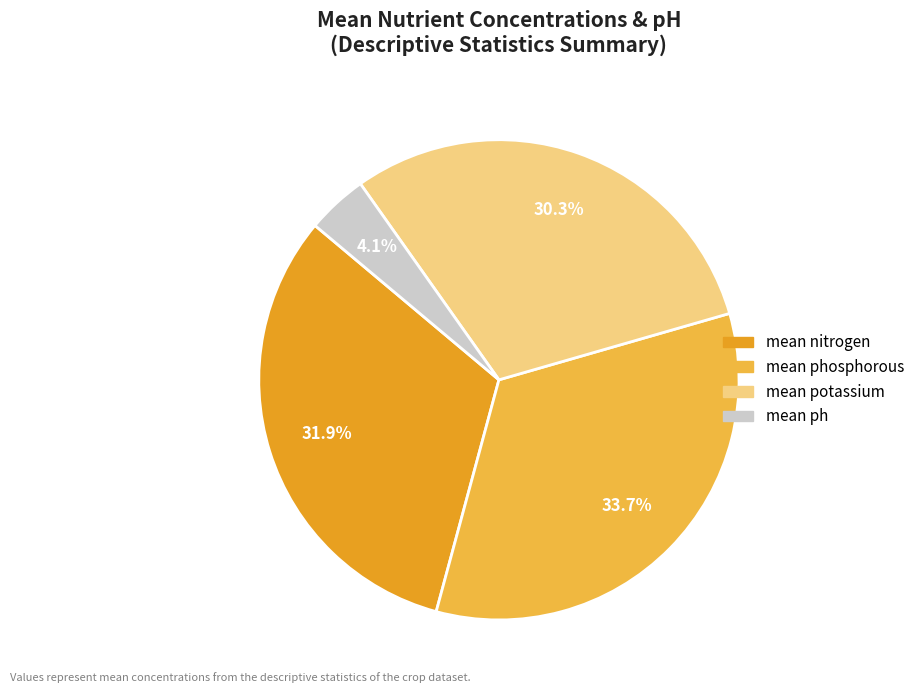

Is it true that mean potassium is 30% of the pie?

True